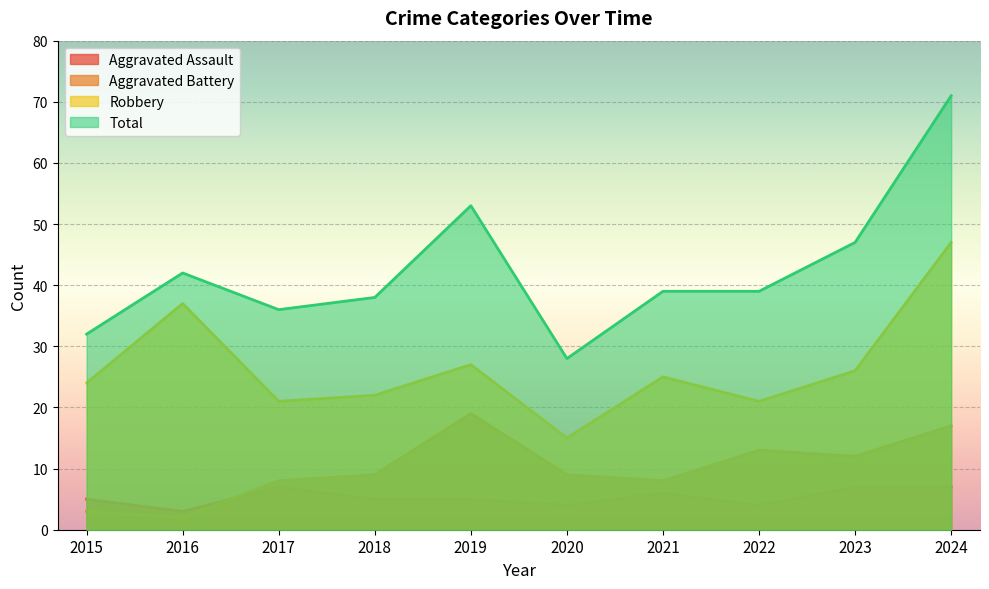

What is the difference between the Total values at 2022 and 2020?

11